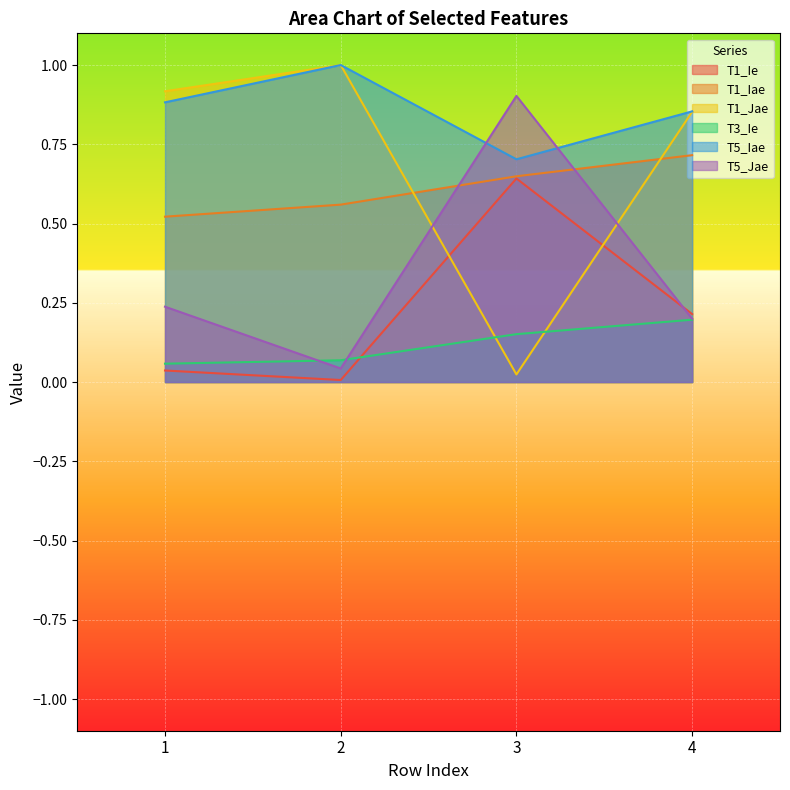

What is the sum of the T3_Ie values at 1 and 3?

0.2